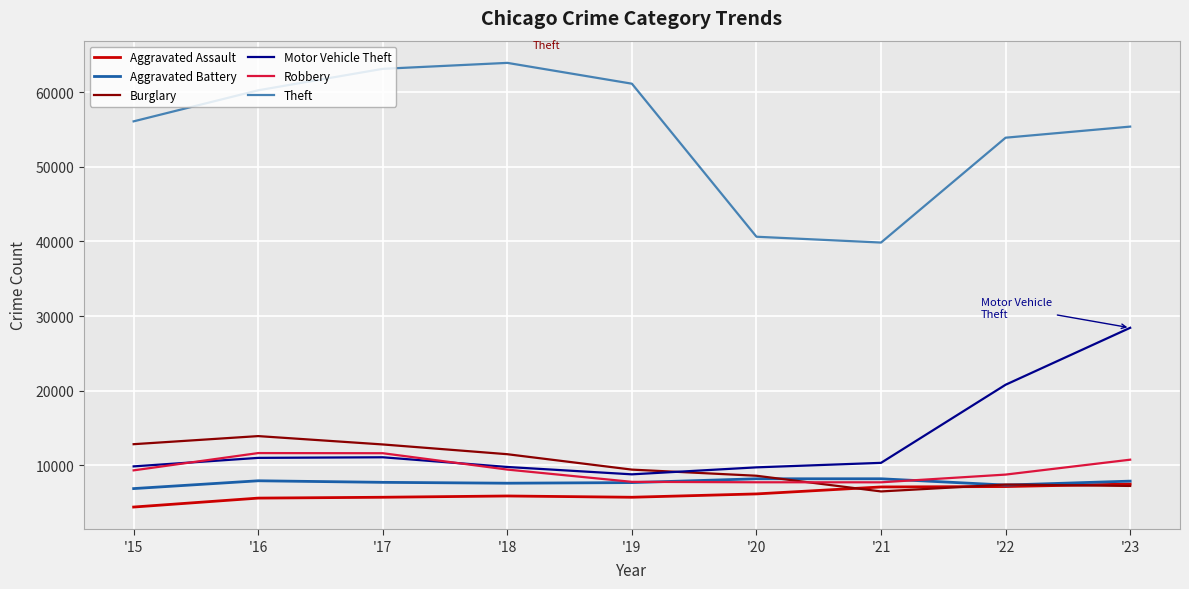

What are all the series names shown in the legend?

Aggravated Assault, Aggravated Battery, Burglary, Motor Vehicle Theft, Robbery, Theft